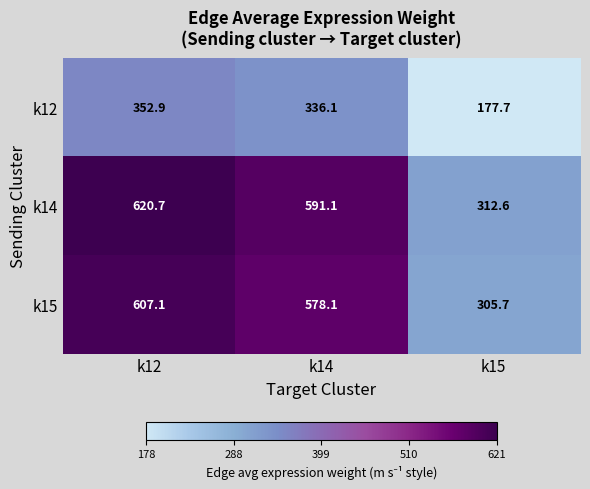

How many categories are shown in the chart?

3